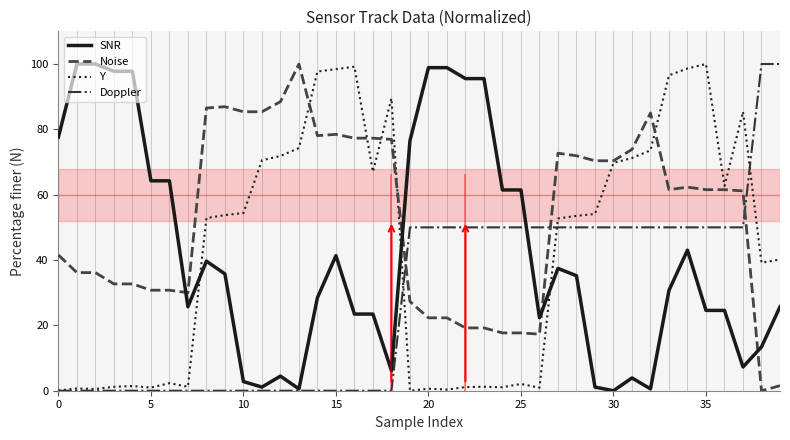

Which series has the largest total across all categories?

Noise